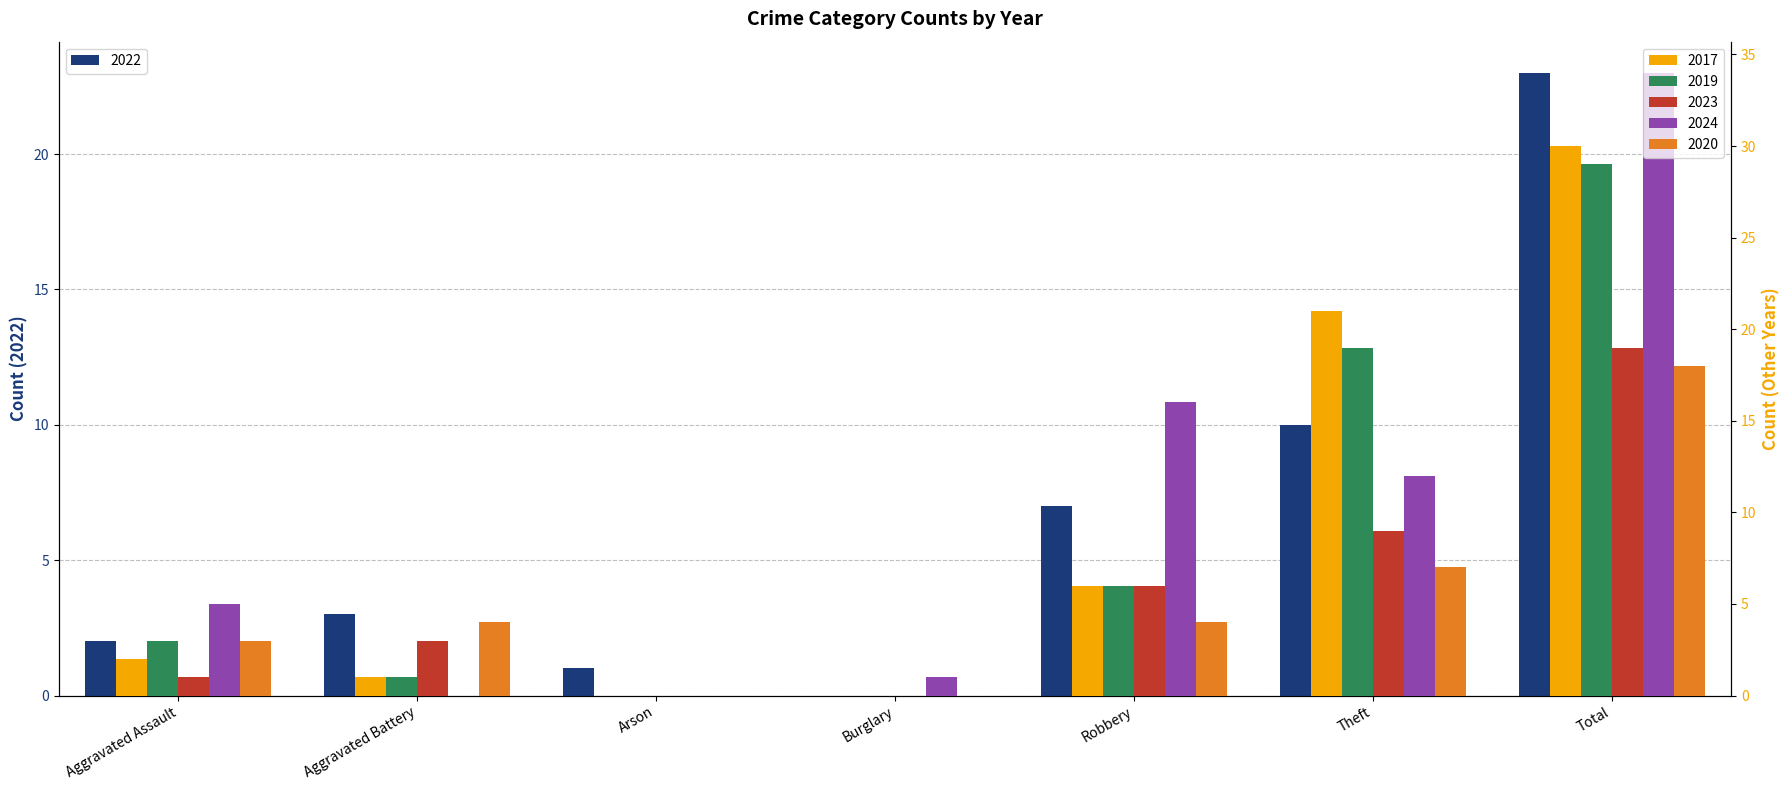

What is the total value across all series at Aggravated Assault?

16